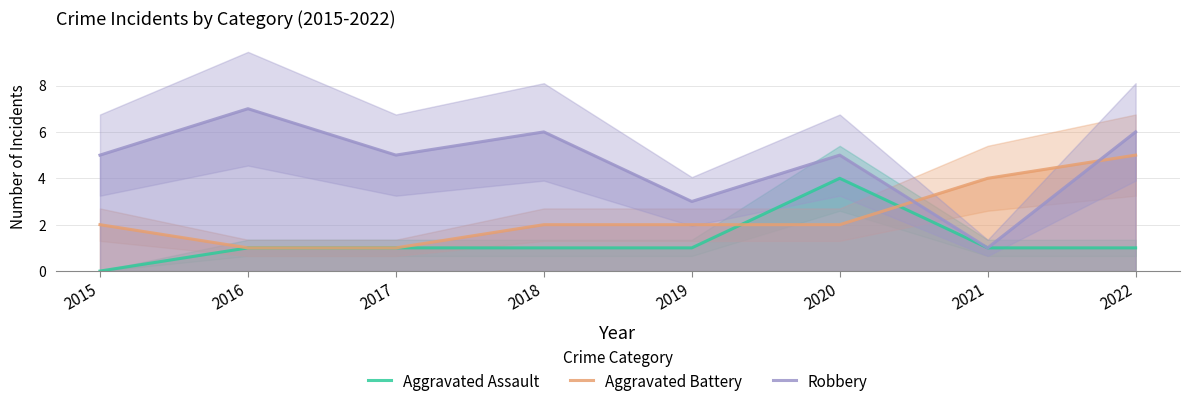

The value of Robbery at 2018 is 8. True or false?

False